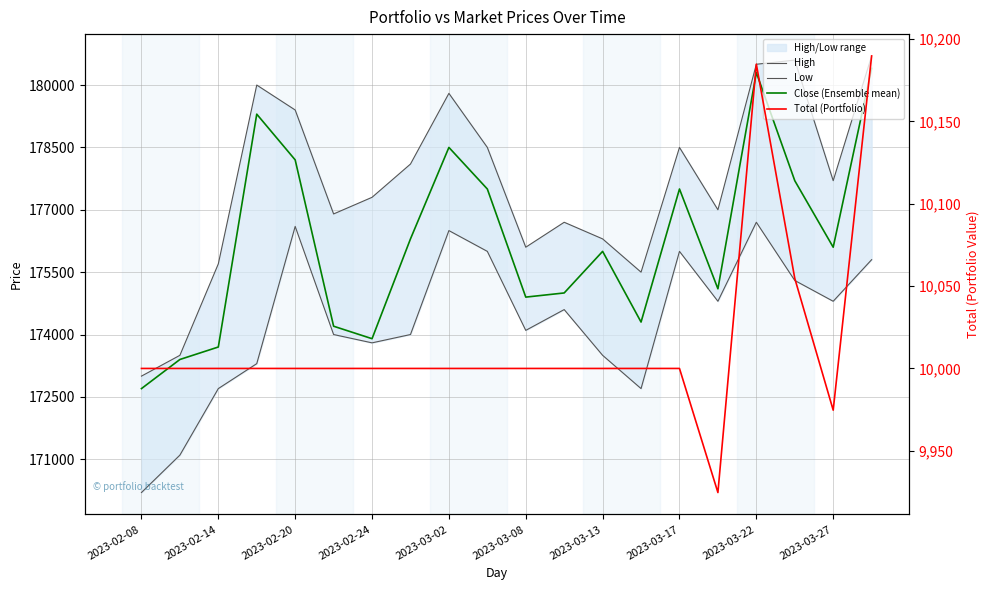

What is the minimum value shown in the chart?

9924.7